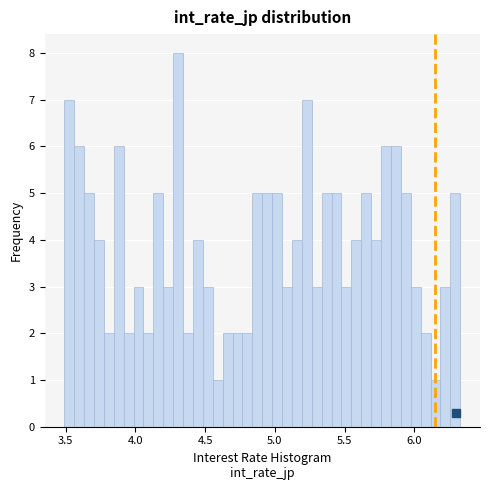

Around what value on the x-axis is the tallest bar? Give the approximate position of its centre, as read against the axis.

4.30